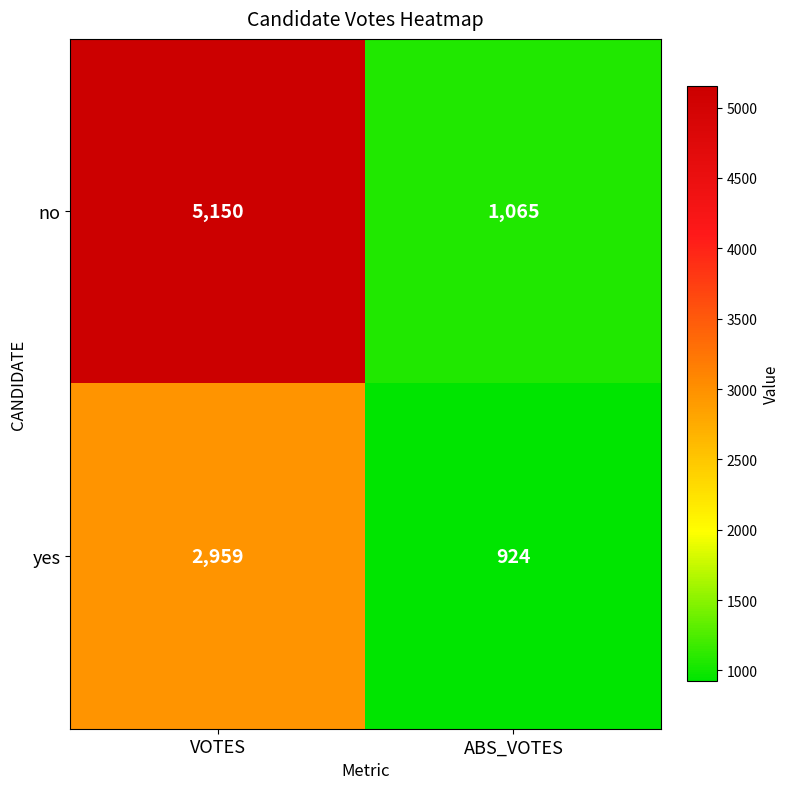

At which label is no closest to 3107?

ABS_VOTES